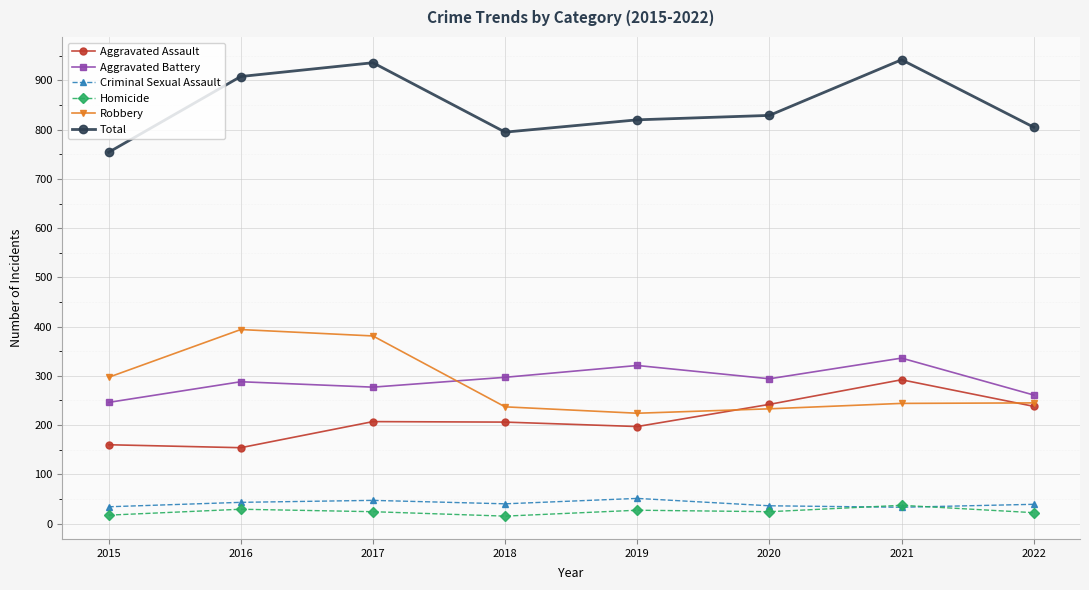

What is the difference between the Criminal Sexual Assault values at 2017 and 2019?

4